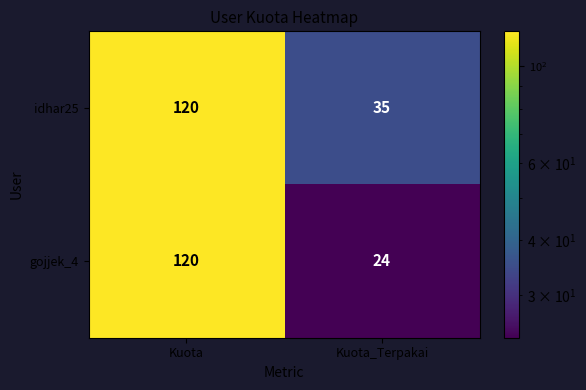

Read the idhar25 value at Kuota, to the nearest 5.

120